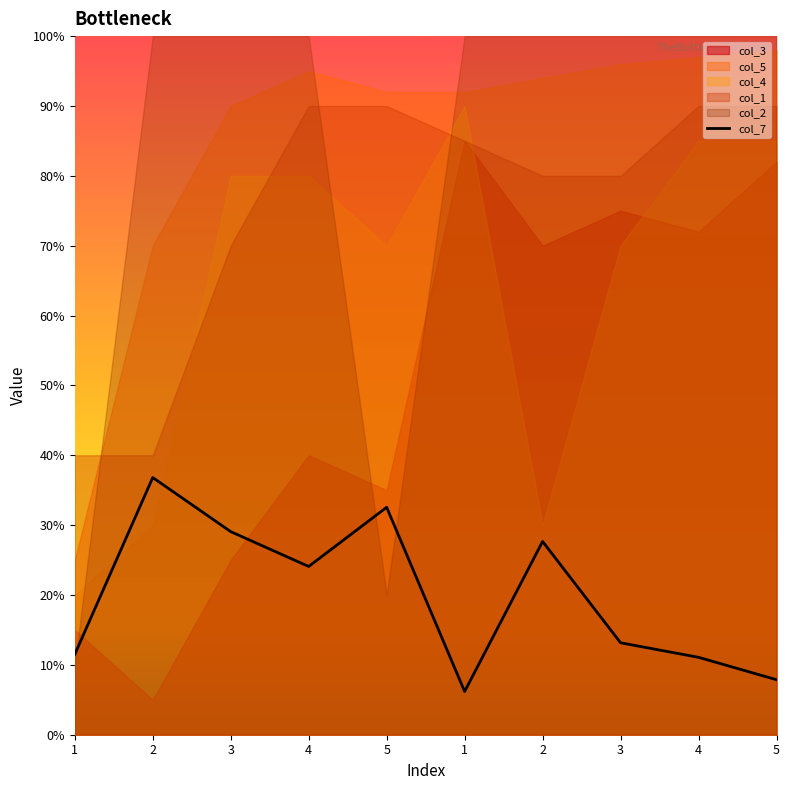

What is the total value across all series at 4?

4.3